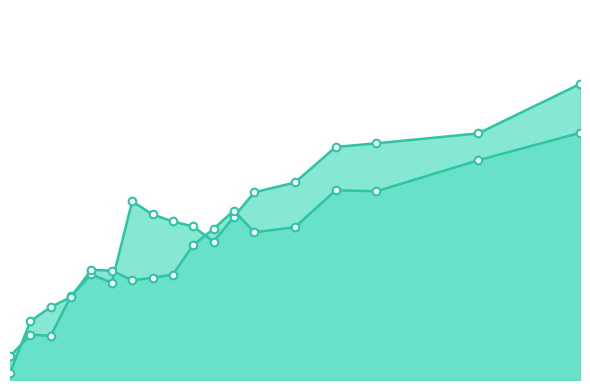

At how many categories does at least one series exceed 0?

18